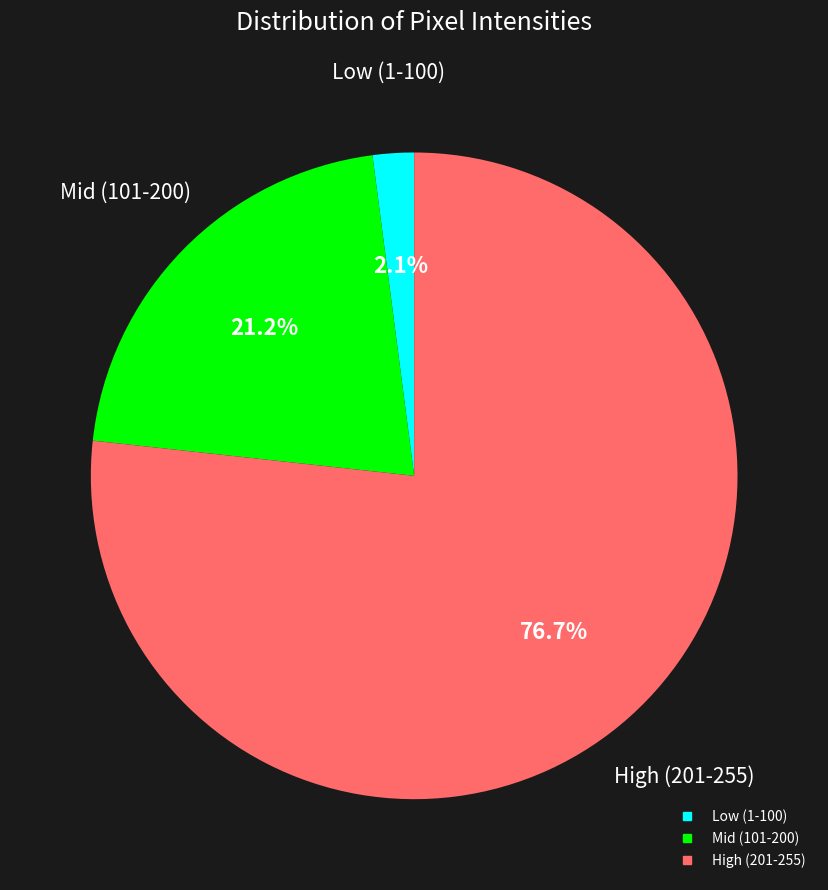

Is there any slice that represents more than half of the pie?

Yes